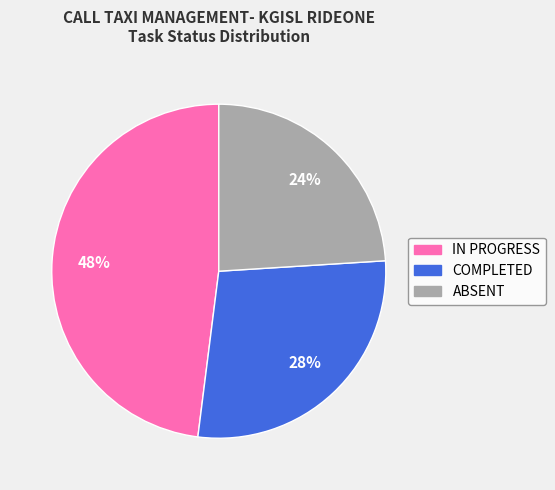

Is there any slice that represents more than half of the pie?

No